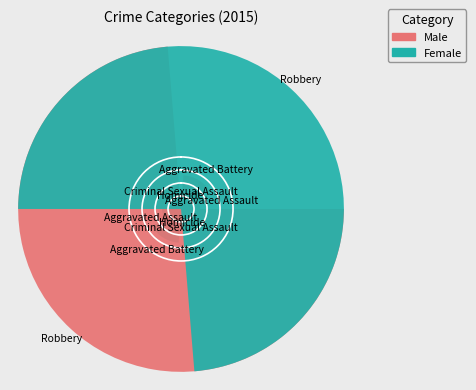

How much of the chart is everything except Homicide?

99.8%